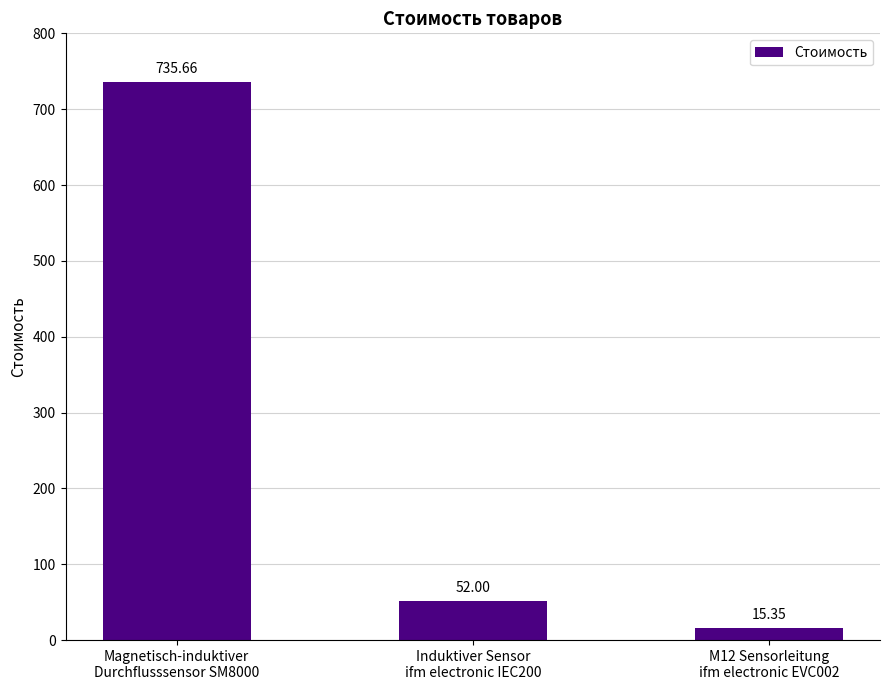

What is the average value?

267.7